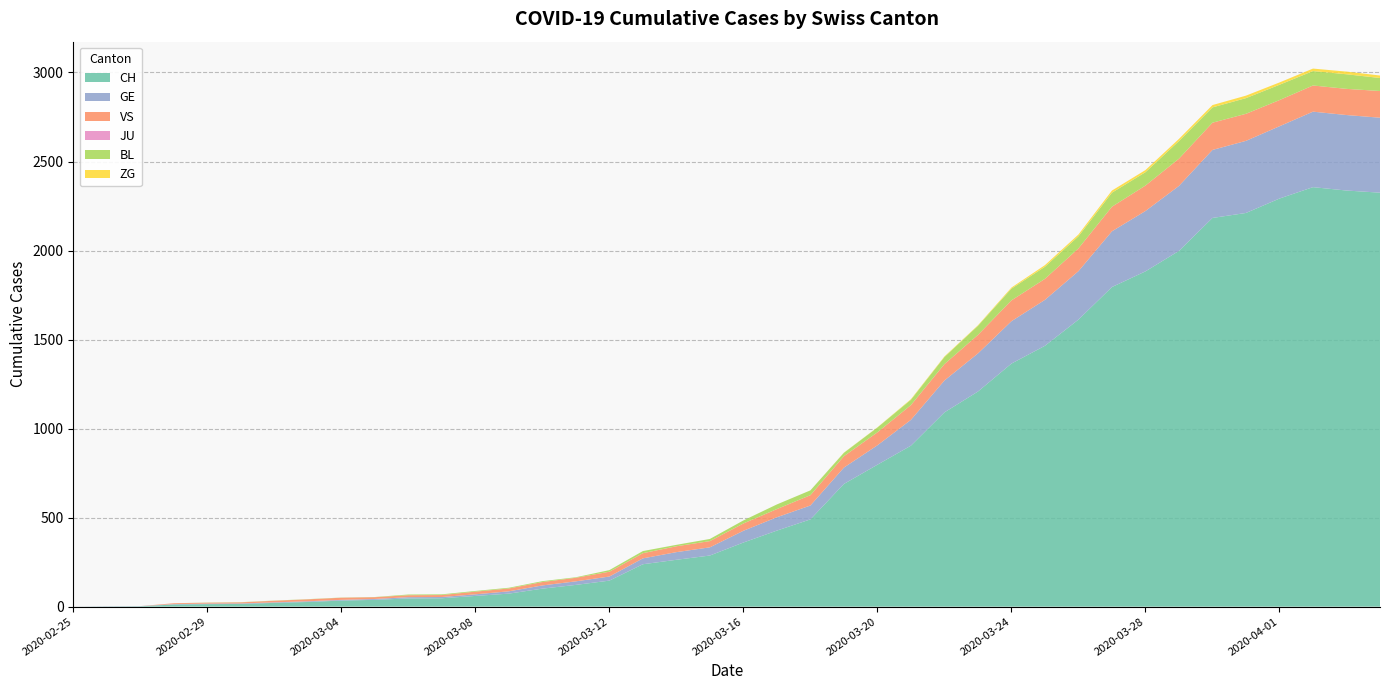

Reading right to left, what are all the values shown in this chart?

CH: 2325	2337	2356	2292	2211	2183	1998	1883	1795	1612	1465	1365	1208	1091	904	797	689	490	427	360	287	263	238	146	122	101	73	60	47	46	38	34	26	21	15	14	12	2	1	0
GE: 421	424	424	406	405	382	365	339	313	272	258	238	214	179	145	109	92	78	75	66	46	43	33	23	20	18	13	9	7	7	5	4	4	3	3	3	2	1	1	0
VS: 150	147	147	147	152	153	153	143	138	128	118	117	104	92	83	73	64	58	46	41	35	33	29	27	20	19	16	15	11	11	10	12	11	9	6	5	5	0	0	0
JU: 0	0	0	0	0	0	0	0	0	0	0	0	0	0	0	0	0	0	0	0	0	0	0	0	0	0	0	0	0	0	0	0	0	0	0	0	0	0	0	0
BL: 73	82	81	86	88	86	99	75	79	68	68	66	51	40	30	27	19	27	26	17	12	8	12	9	3	5	4	4	4	4	1	1	1	1	1	1	0	0	0	0
ZG: 14	15	14	13	14	13	12	12	12	10	9	6	3	3	3	1	1	0	0	0	0	0	0	0	0	0	0	0	0	0	0	0	0	0	0	0	0	0	0	0